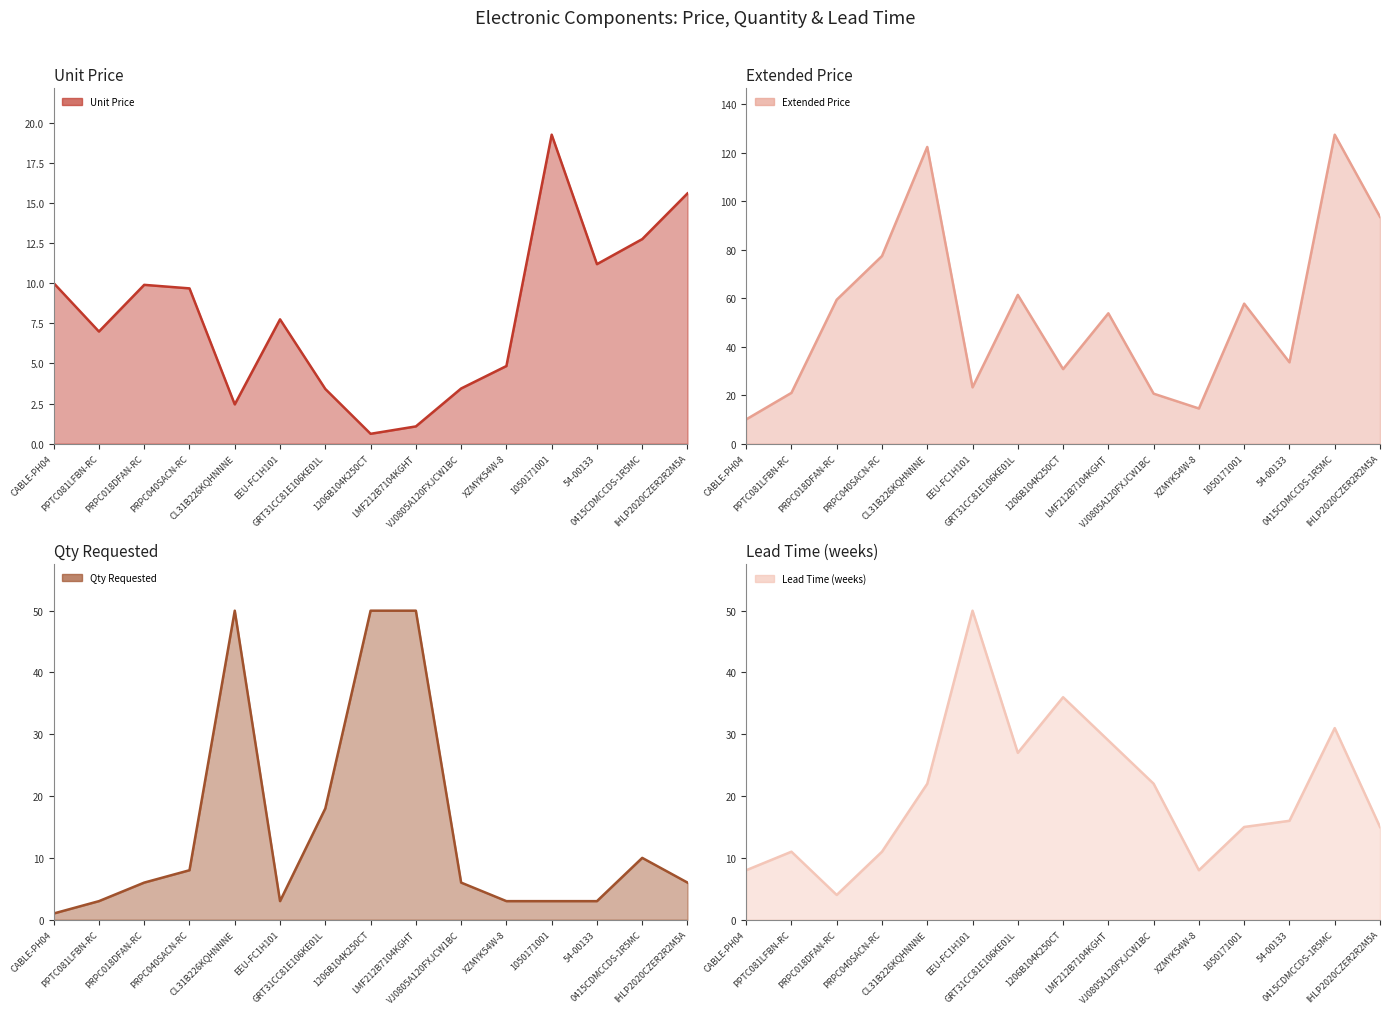

What is the label of the 6th point from the left?

EEU-FC1H101